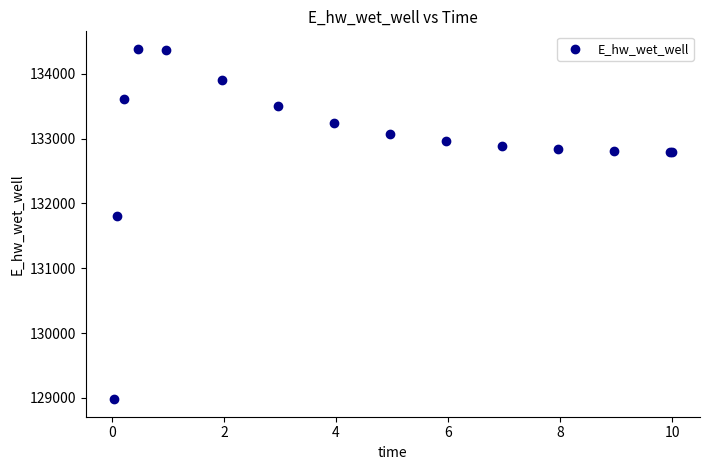

What Y value in the scatter plot is closest to 131682?

131799.2